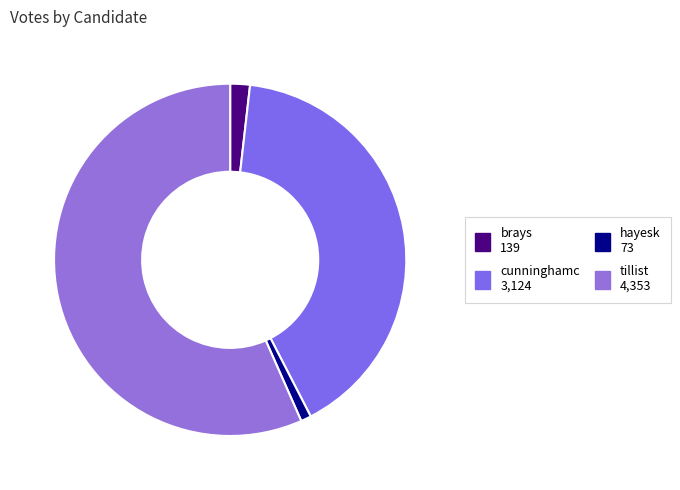

Is there any slice that represents more than half of the pie?

Yes